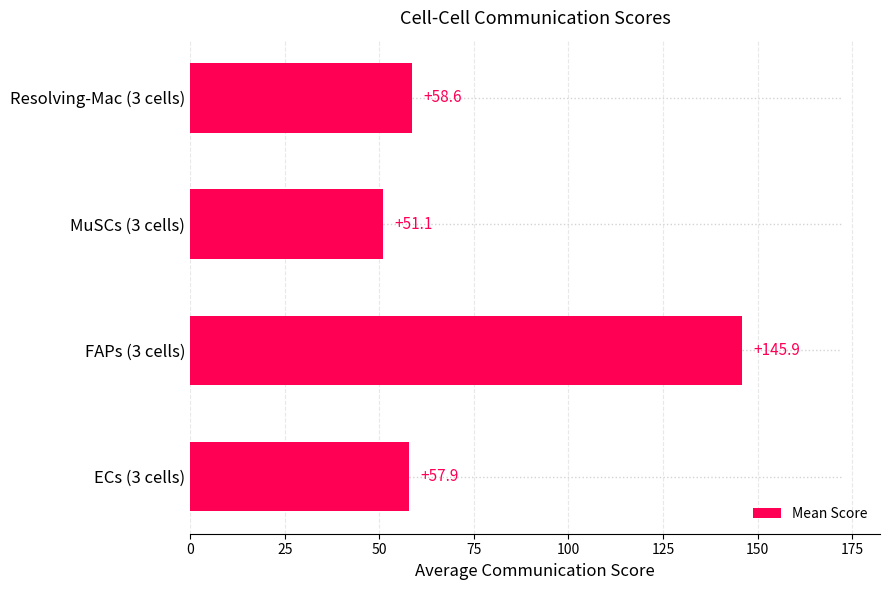

Is it true that the value at FAPs (3 cells) is 204.8?

False